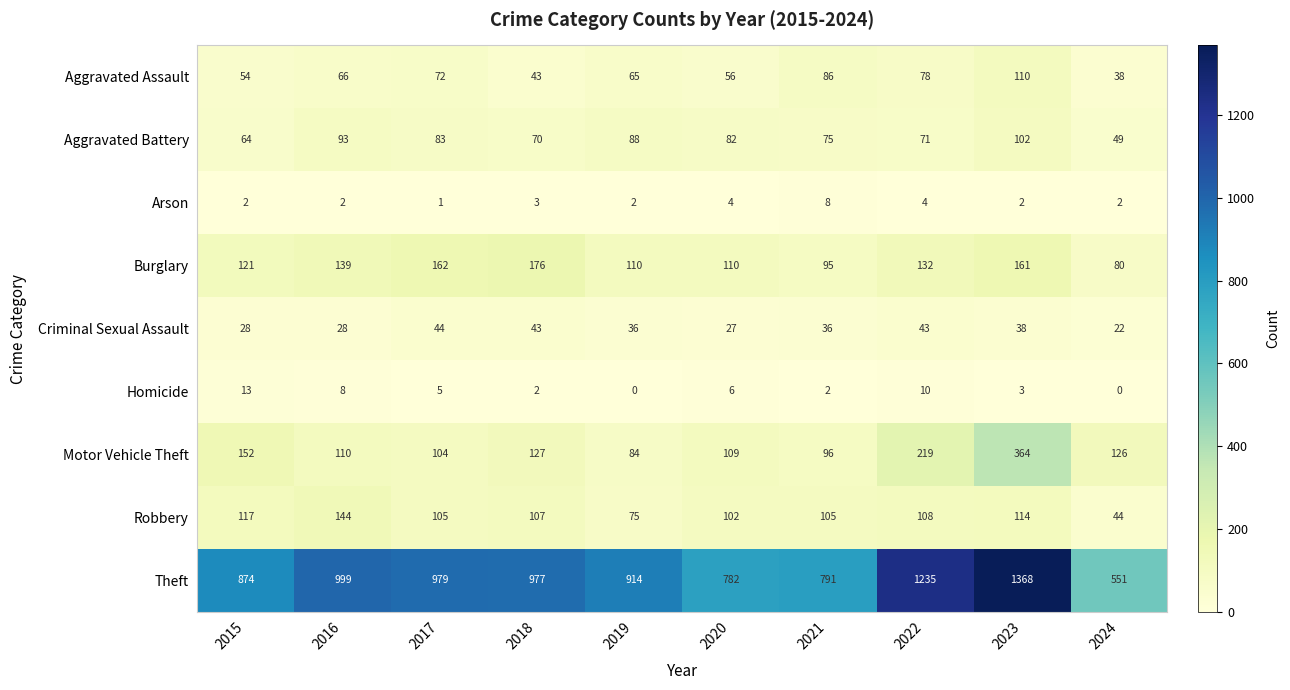

Between 2019 and 2024, which series saw the biggest shift?

Theft